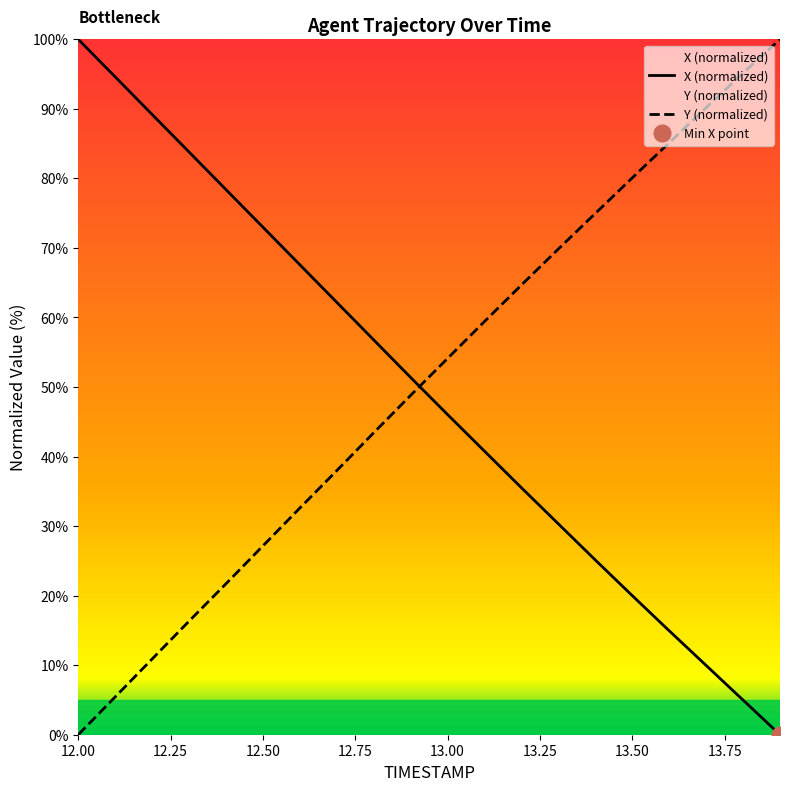

What position from the right is 12.7?

13